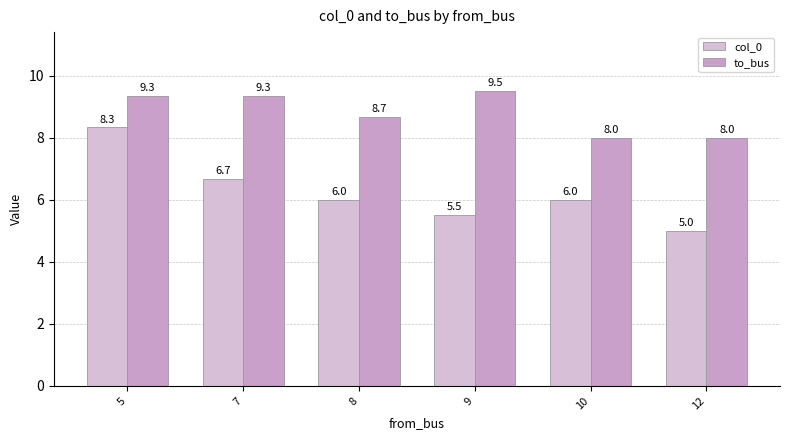

The col_0 series shows 7.9 at 12. True or false?

False